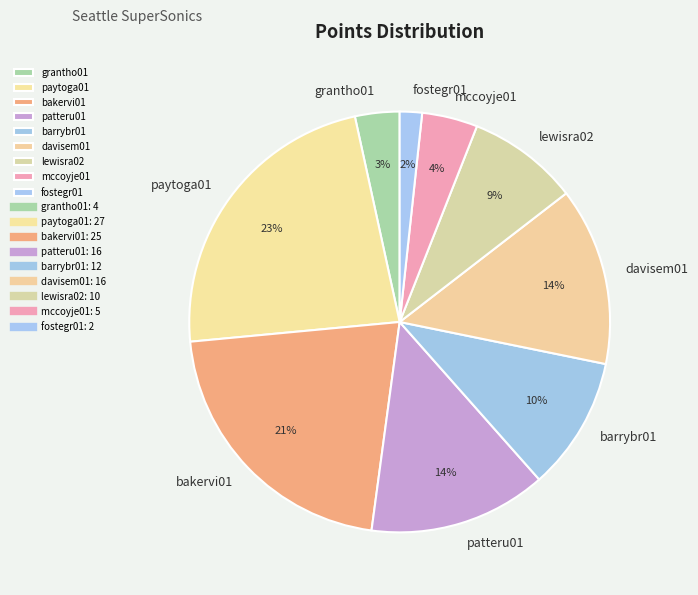

Count the number of slices in the pie.

9